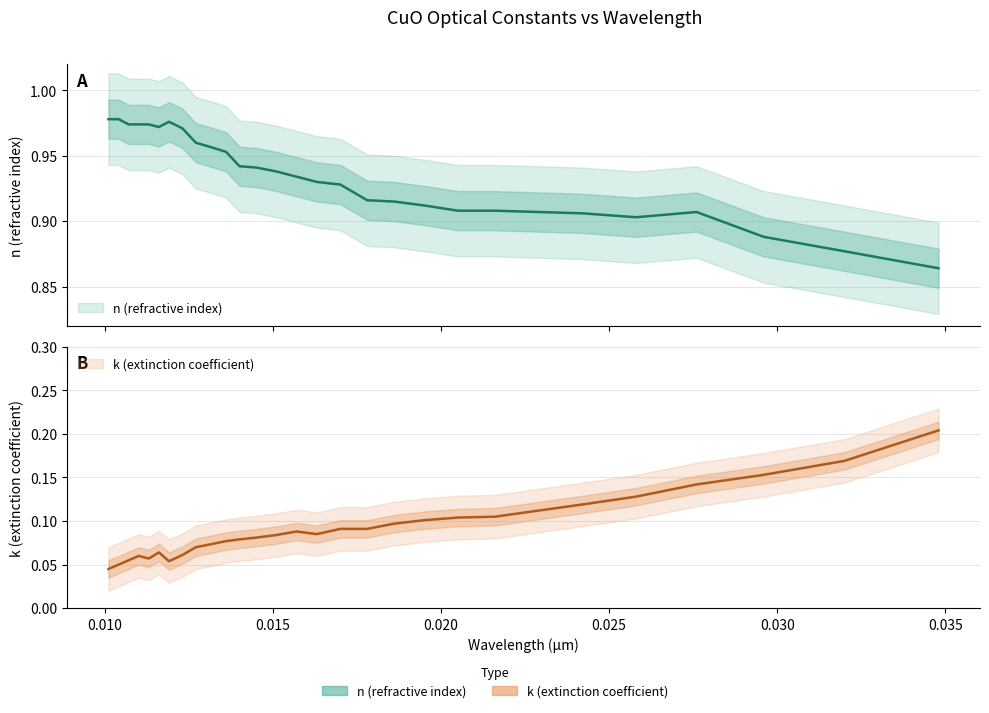

What is the average value of the n (refractive index) series?

0.9